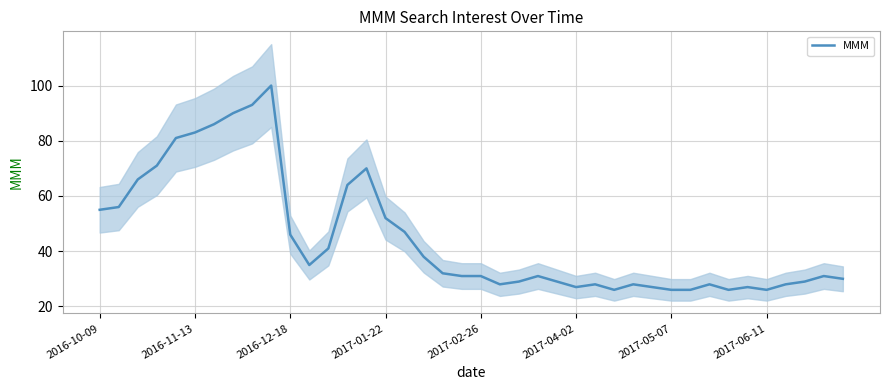

What is the difference between the second highest and second lowest values?

67